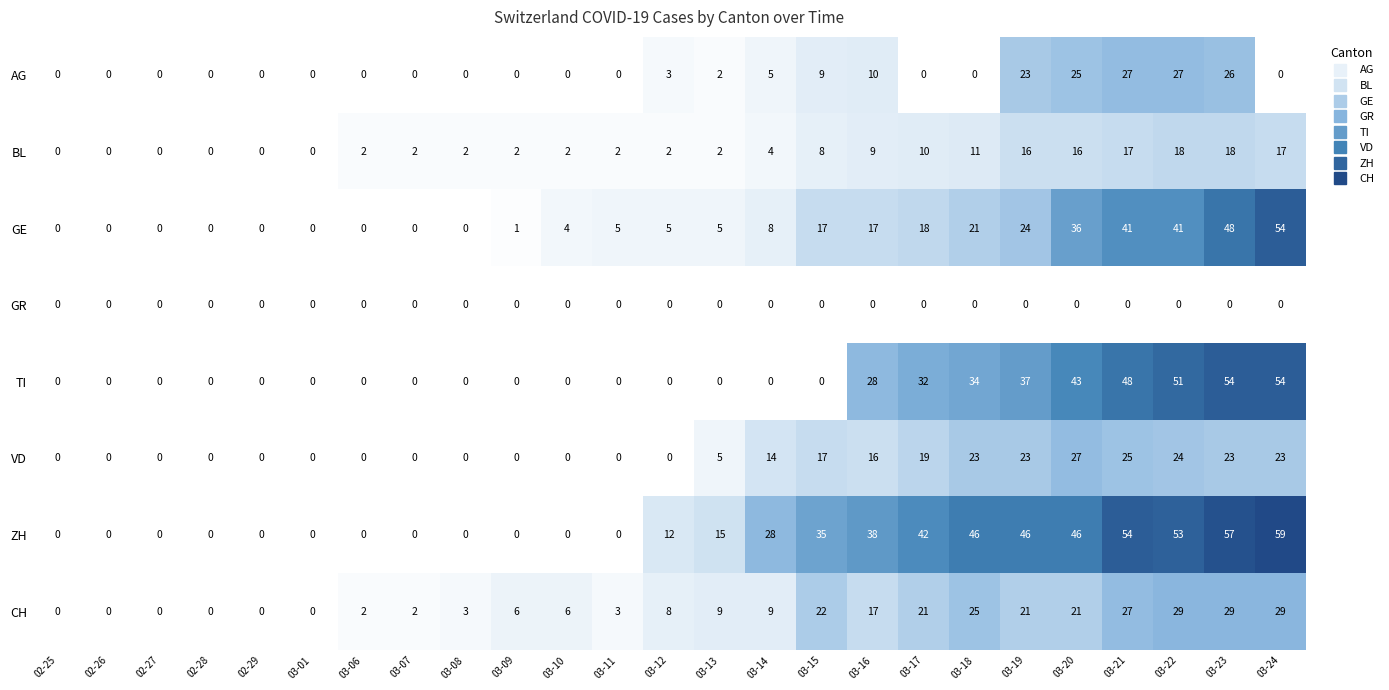

Which series has the largest range (max minus min)?

ZH